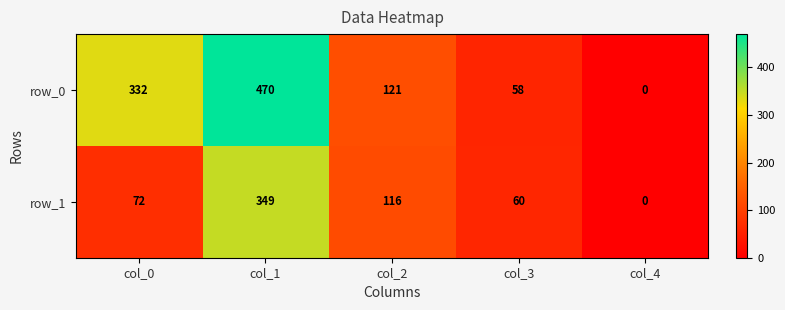

How many series are shown in this chart?

2